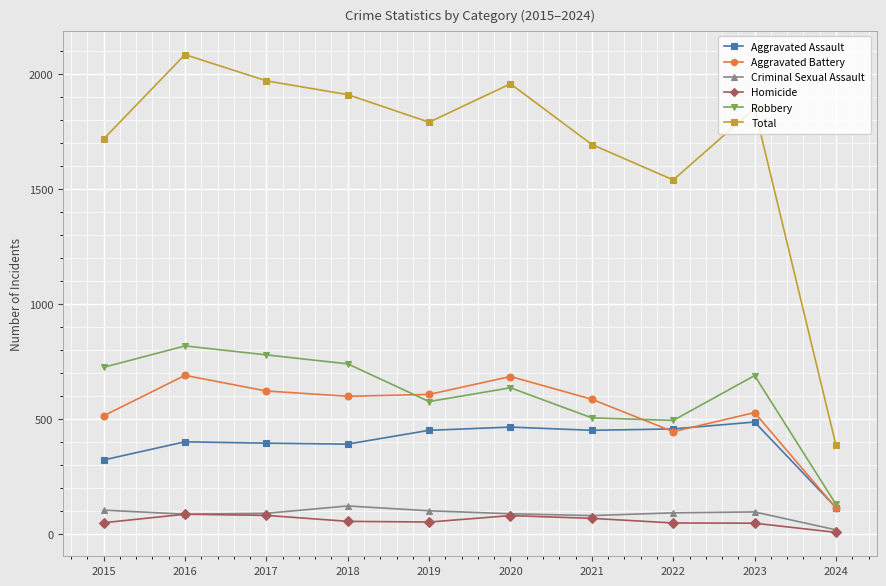

Which series has the largest range (max minus min)?

Total